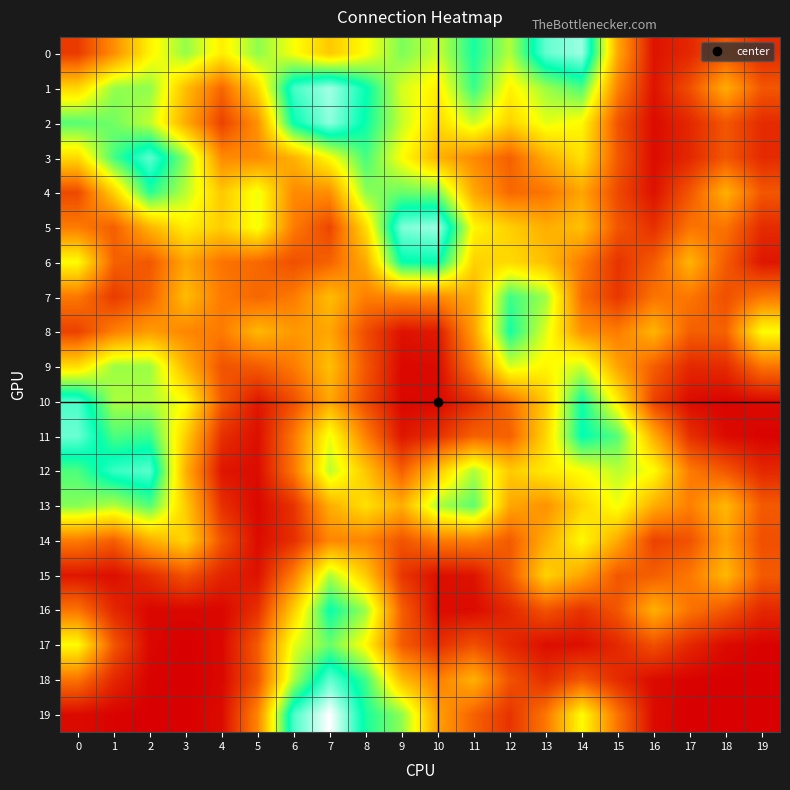

Between 9 and 15, which is larger?

9